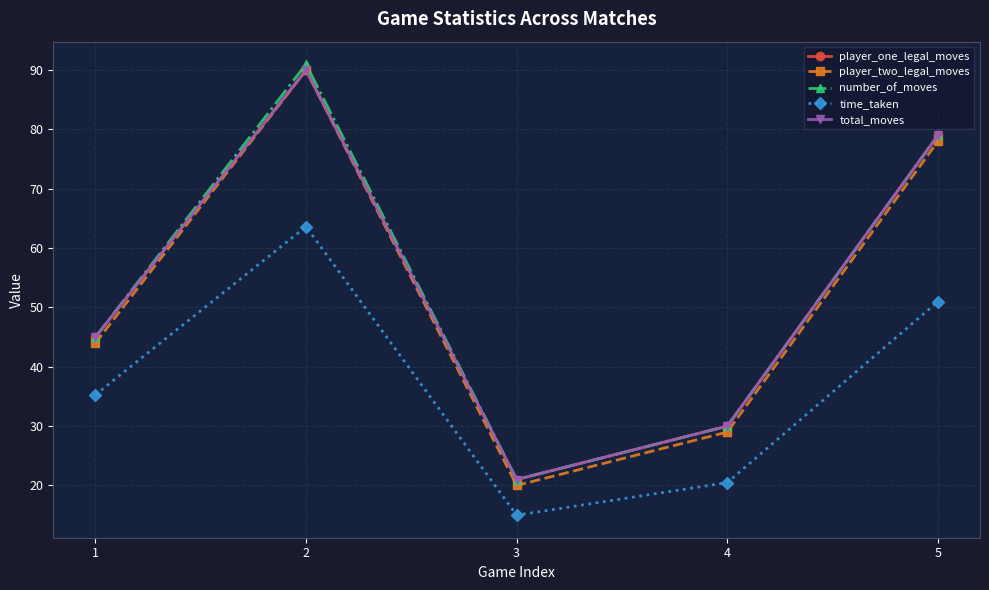

Does the chart display data point markers on the line(s)?

Yes